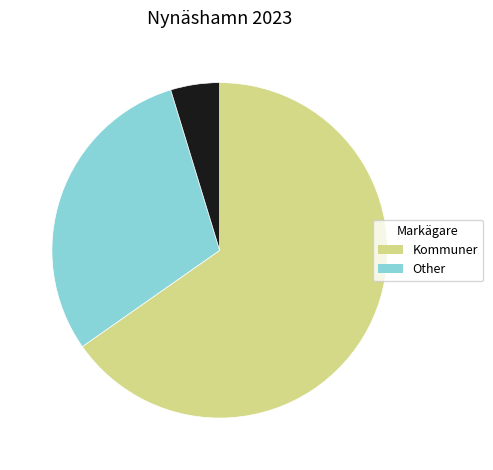

Count the number of slices in the pie.

3